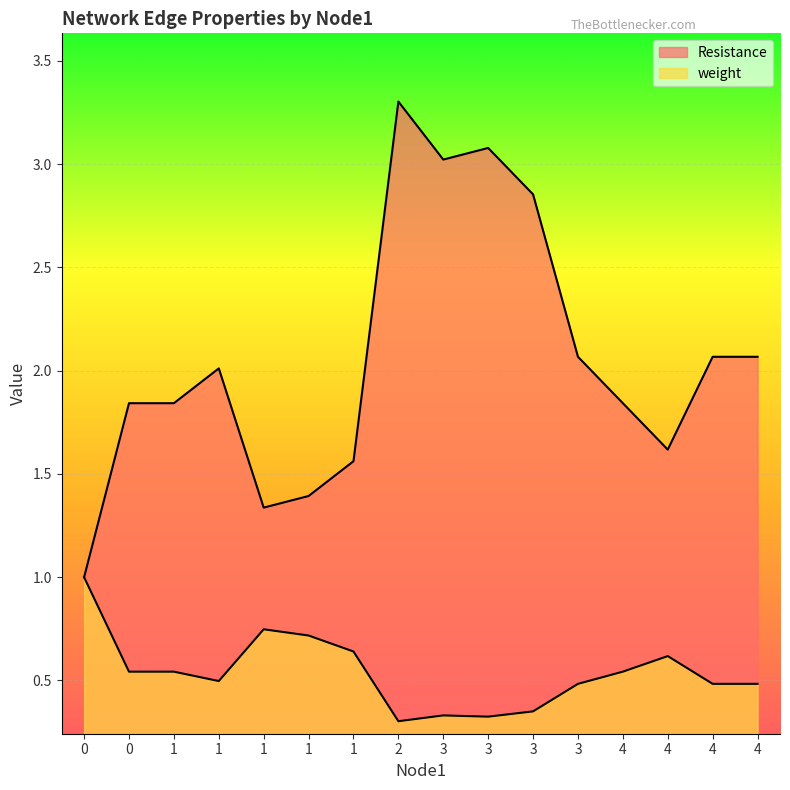

Reading left to right, extract all data points from this chart.

Resistance: 0=1.0	0=1.8	1=1.8	1=2.0	1=1.3	1=1.4	1=1.6	2=3.3	3=3.0	3=3.1	3=2.9	3=2.1	4=1.8	4=1.6	4=2.1	4=2.1
weight: 0=1.0	0=0.5	1=0.5	1=0.5	1=0.7	1=0.7	1=0.6	2=0.3	3=0.3	3=0.3	3=0.4	3=0.5	4=0.5	4=0.6	4=0.5	4=0.5